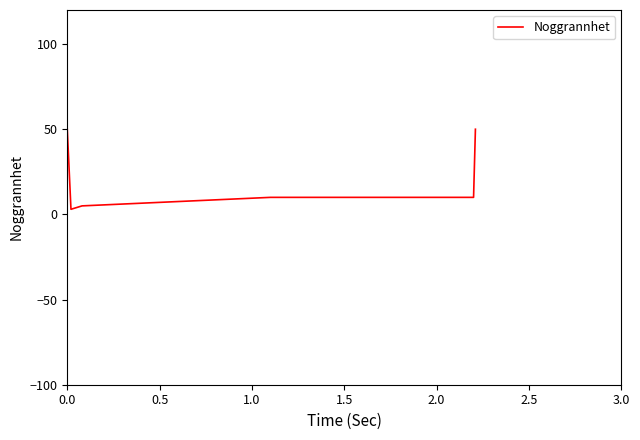

Reading left to right, what are all the values shown in this chart?

50	3	5	10	10	50